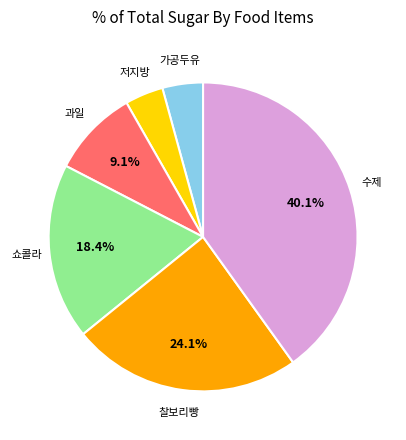

How many slices are in this pie chart?

6